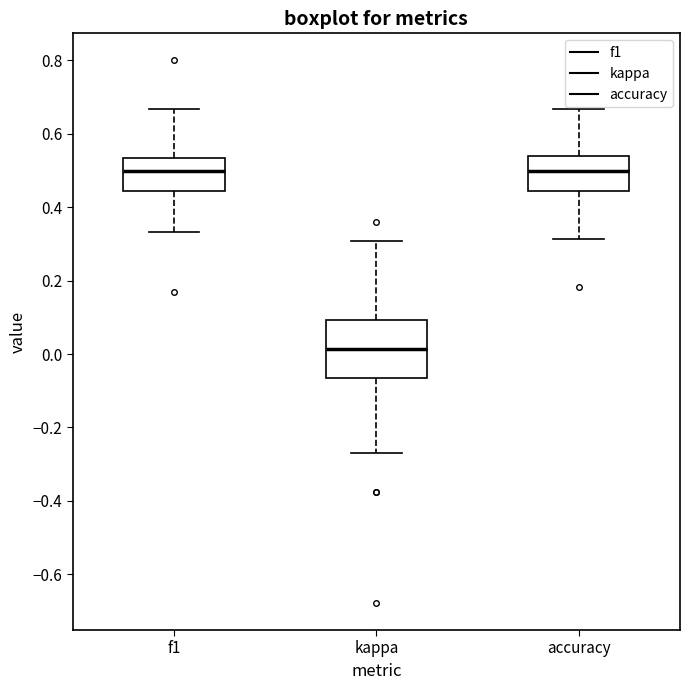

Reading left to right, read every box against the y-axis: the position of its median line, the range the box covers, and the ends of its whiskers. The values are not printed on the chart, so give them approximately, as read against the axis.

f1: median 0.50, box 0.44 to 0.54, whiskers 0.34 to 0.66
kappa: median 0.02, box -0.06 to 0.10, whiskers -0.26 to 0.30
accuracy: median 0.50, box 0.44 to 0.54, whiskers 0.32 to 0.66